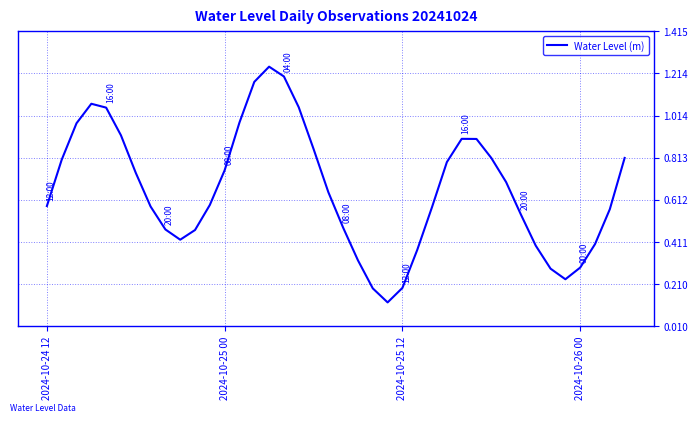

Count the number of data series in this chart.

1